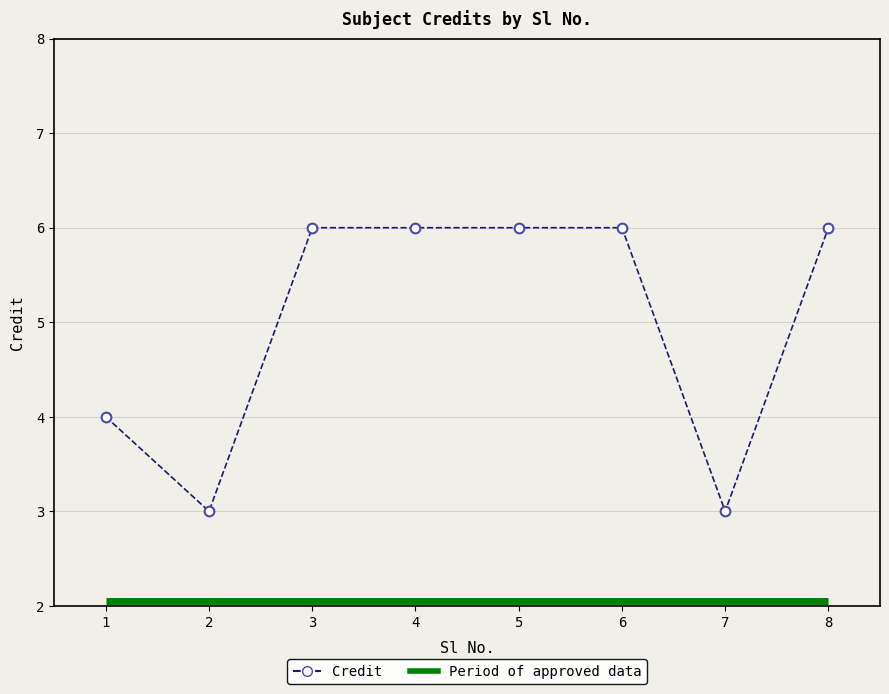

Does the chart have visible grid lines?

Yes